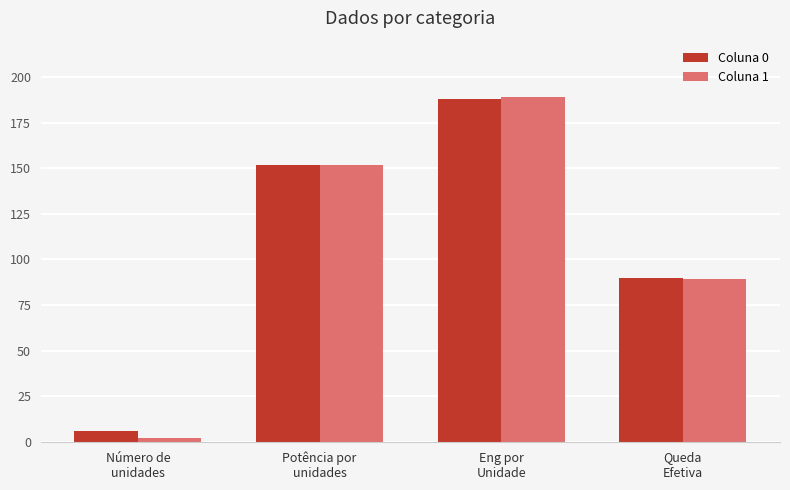

Does the chart contain stacked bars?

No